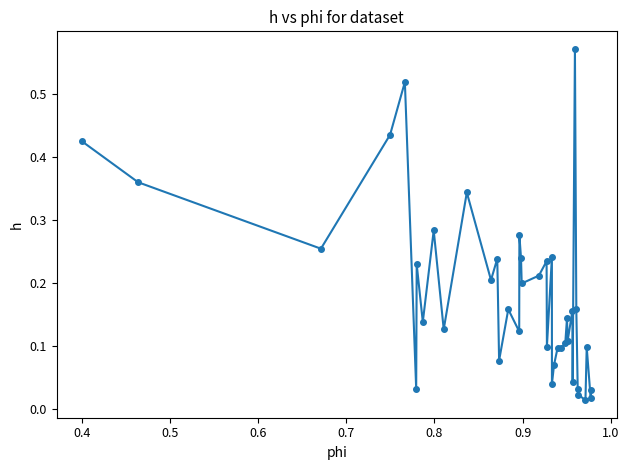

What is the sum of all values?

7.3